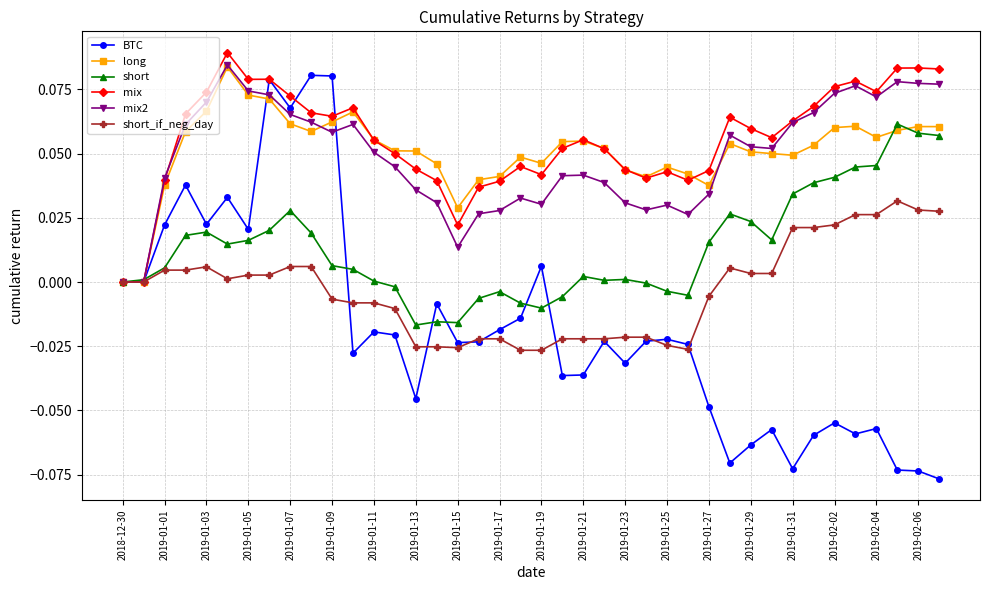

What are all the series names shown in the legend?

BTC, long, short, mix, mix2, short_if_neg_day